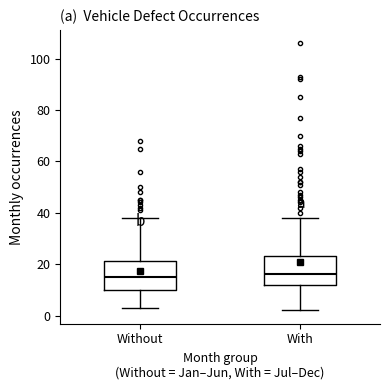

Reading left to right, transcribe this box plot: for each box, give where its median line is, the range the box spans, and where its two whiskers end, as read against the y-axis. The values are not printed on the chart, so give them approximately, as read against the axis.

Without: median 16, box 10 to 22, whiskers 4 to 38
With: median 16, box 12 to 24, whiskers 2 to 38